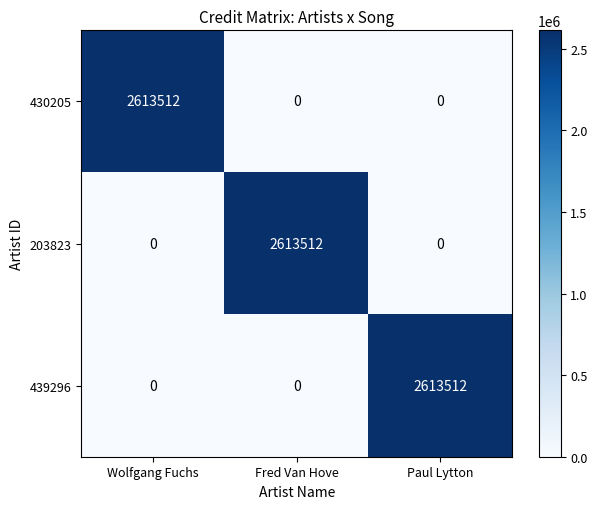

At how many categories does at least one series exceed 1431315?

3